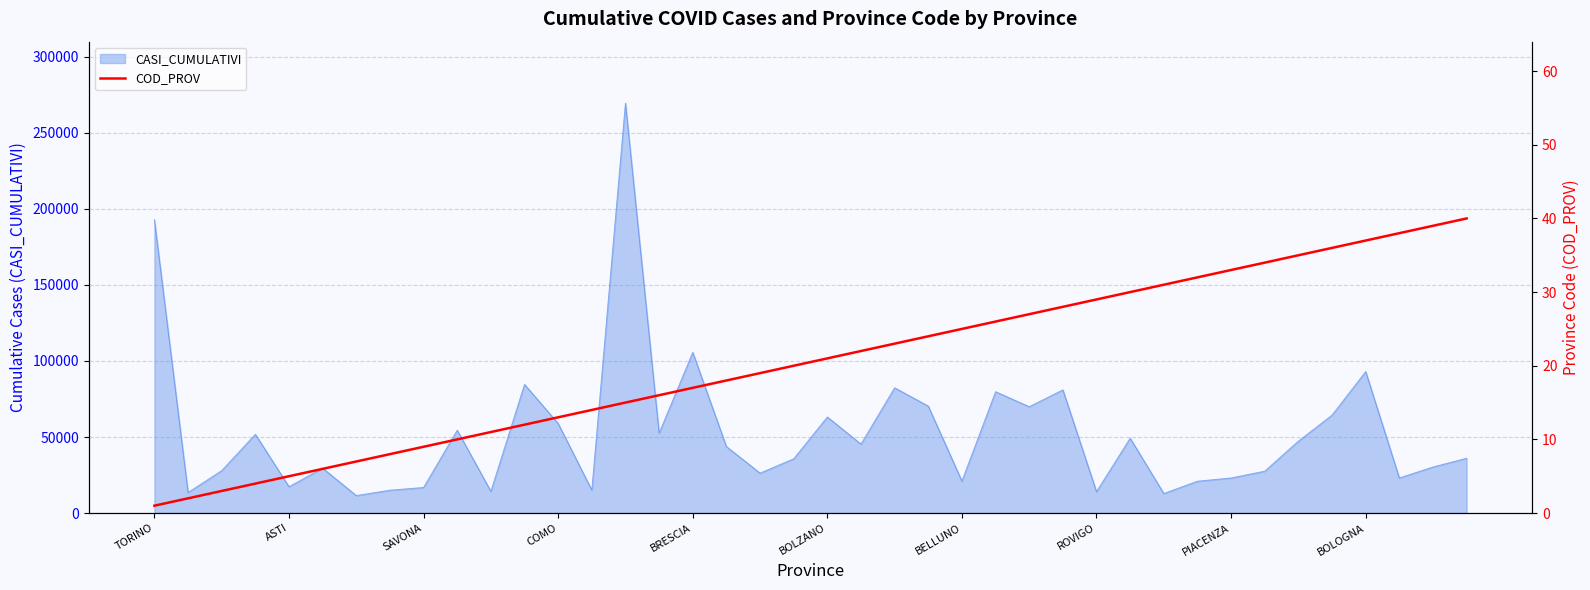

At which label is CASI_CUMULATIVI closest to 140477?

BRESCIA